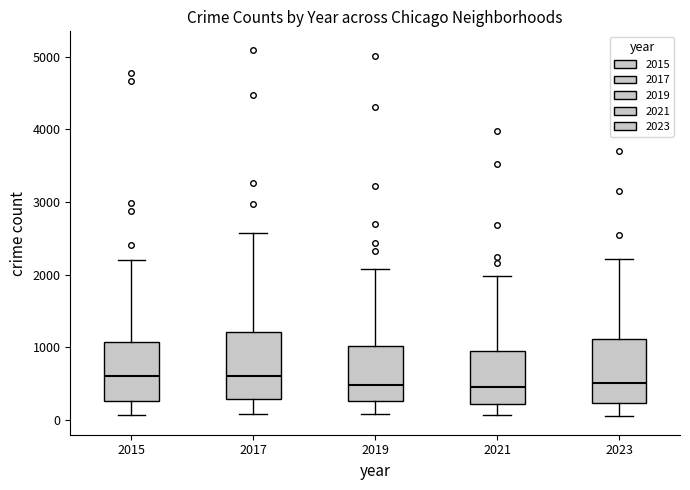

Reading left to right, read every box against the y-axis: the position of its median line, the range the box covers, and the ends of its whiskers. The values are not printed on the chart, so give them approximately, as read against the axis.

2015: median 600, box 300 to 1100, whiskers 100 to 2200
2017: median 600, box 300 to 1200, whiskers 100 to 2600
2019: median 500, box 300 to 1000, whiskers 100 to 2100
2021: median 500, box 200 to 900, whiskers 100 to 2000
2023: median 500, box 200 to 1100, whiskers 0 to 2200